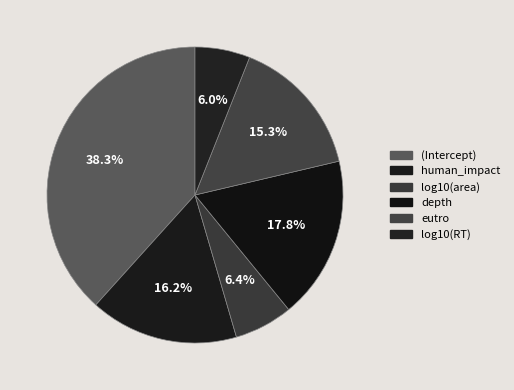

To the nearest percent, what is the difference between the depth and (Intercept) slice percentages?

21%